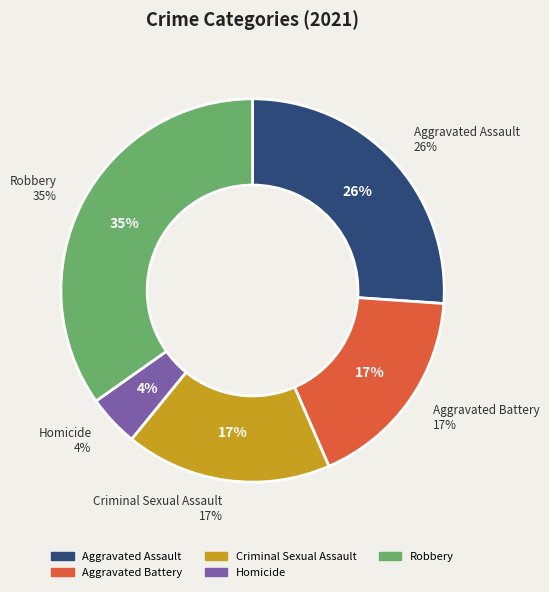

What percentage do Aggravated Battery and Robbery together represent?

52.2%